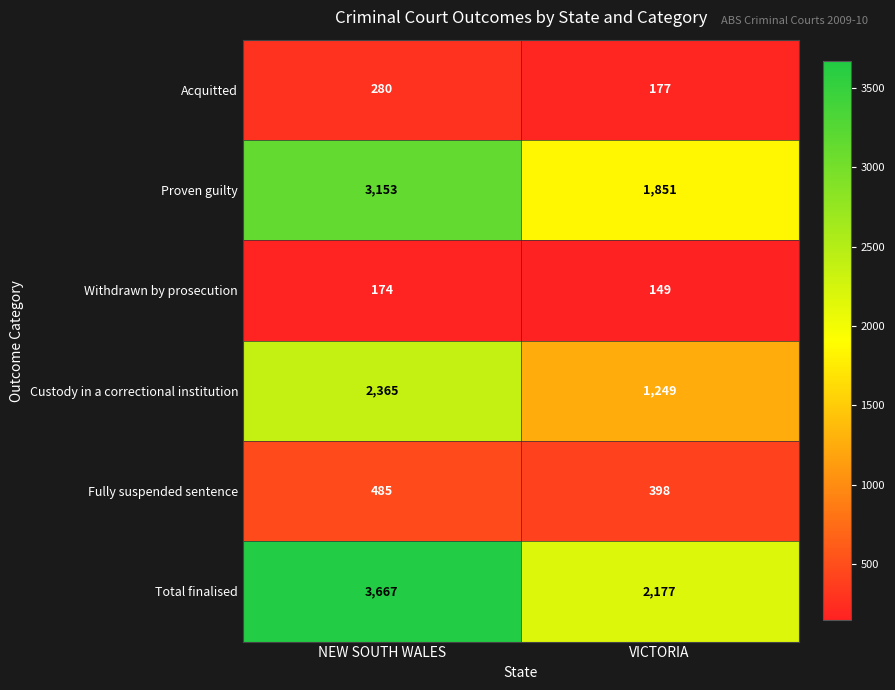

Read the Total finalised value at NEW SOUTH WALES, to the nearest 50.

3650